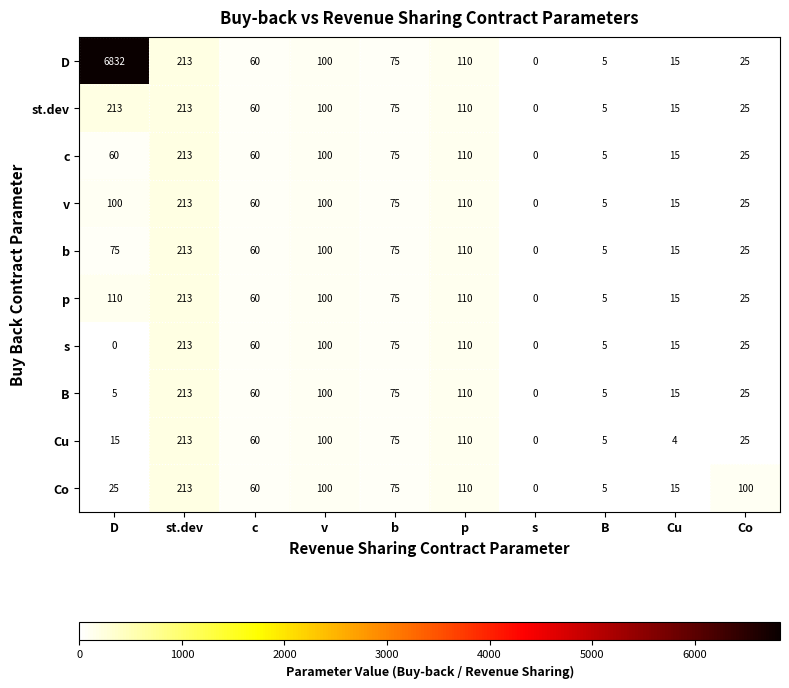

Which series has the largest range (max minus min)?

D